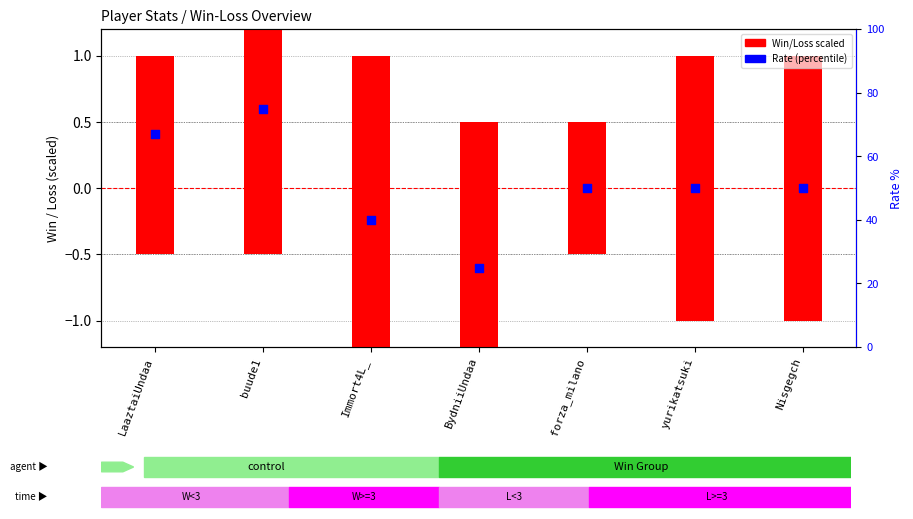

What is the total value across all series at BydniiUndaa?

24.0